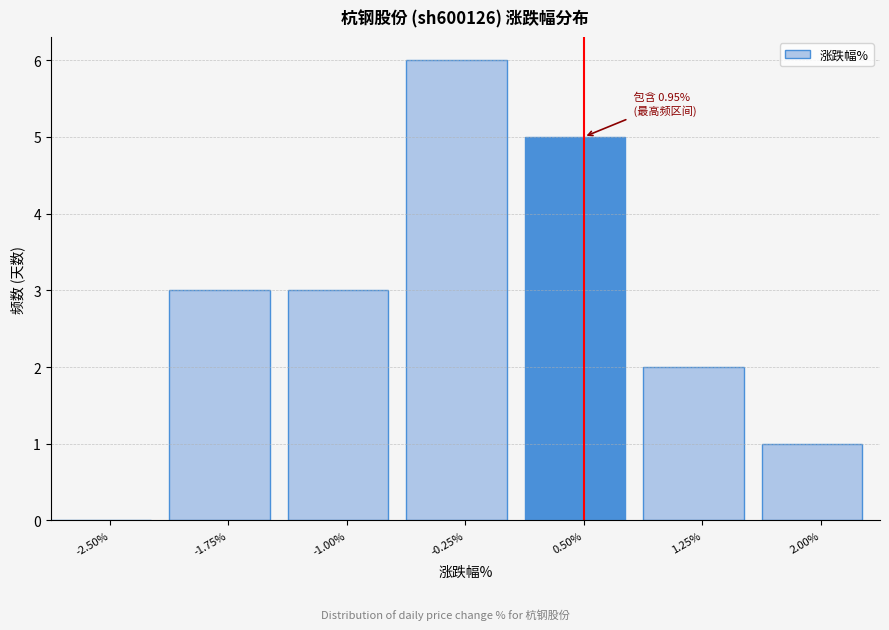

Reading left to right, extract all data points from this chart.

-2.50%=0	-1.75%=3	-1.00%=3	-0.25%=6	0.50%=5	1.25%=2	2.00%=1